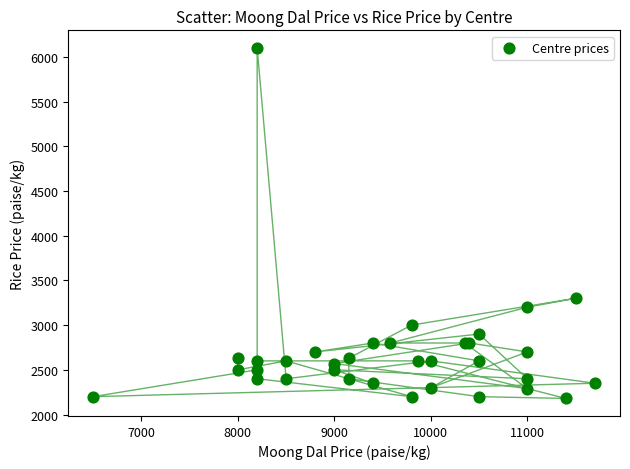

What Y value in the scatter plot is closest to 4140?

3300